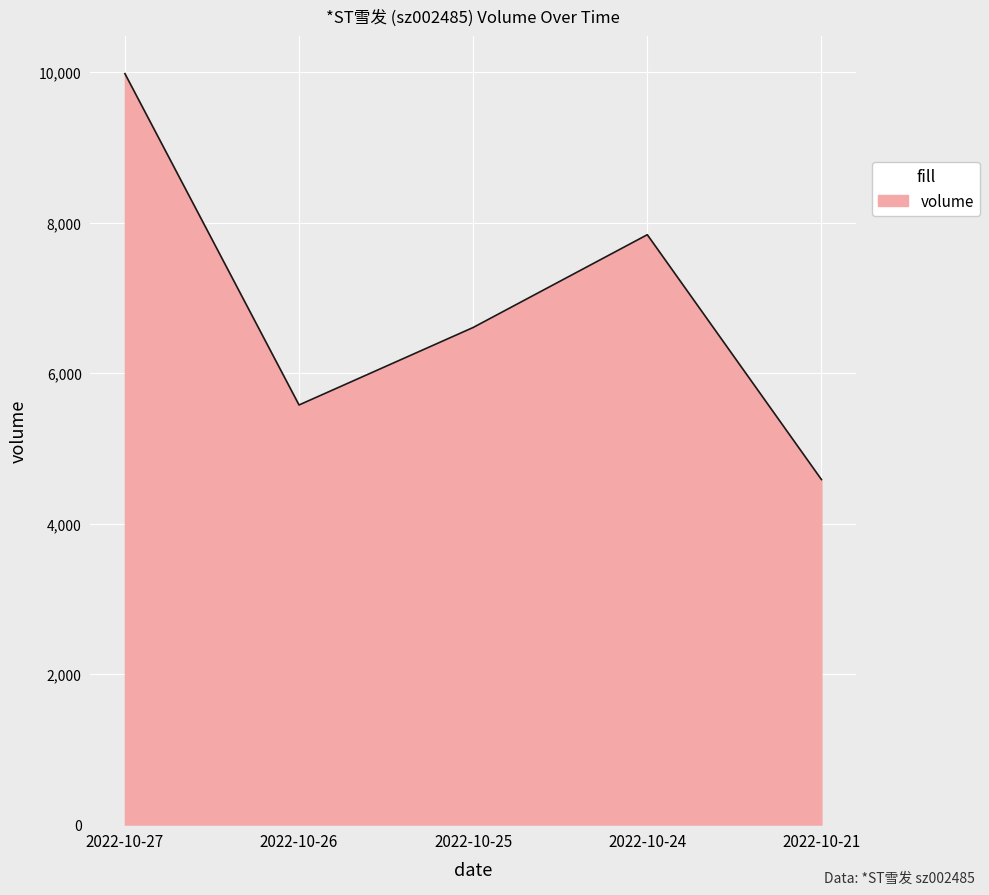

At which label does the data first exceed 6607?

2022-10-27